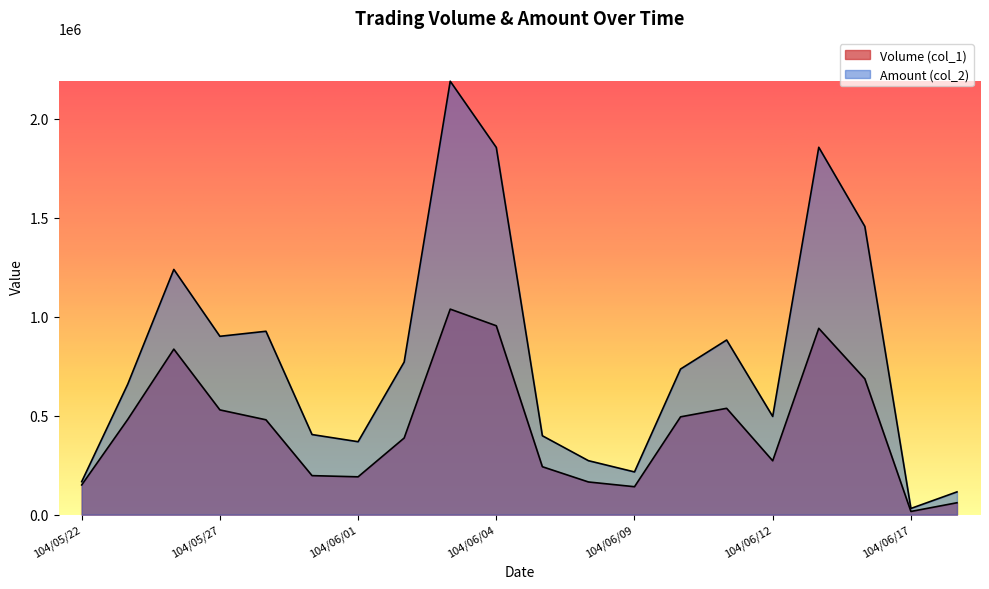

At which label does Volume (col_1) reach its minimum?

104/06/17